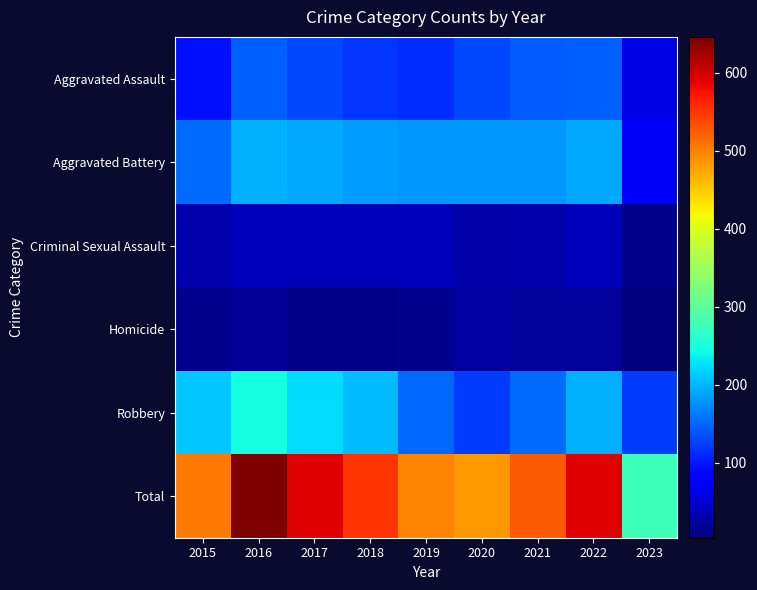

What is the minimum value shown in the chart?

4